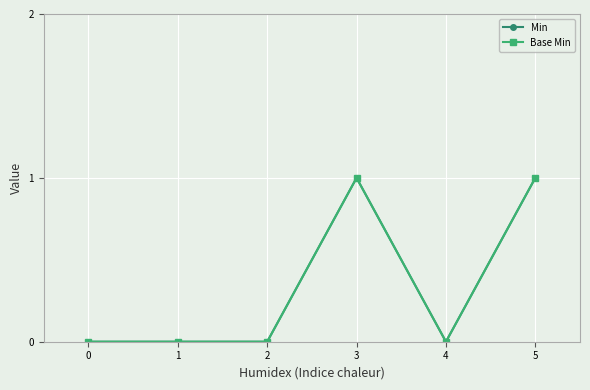

How many lines are shown in the chart?

2